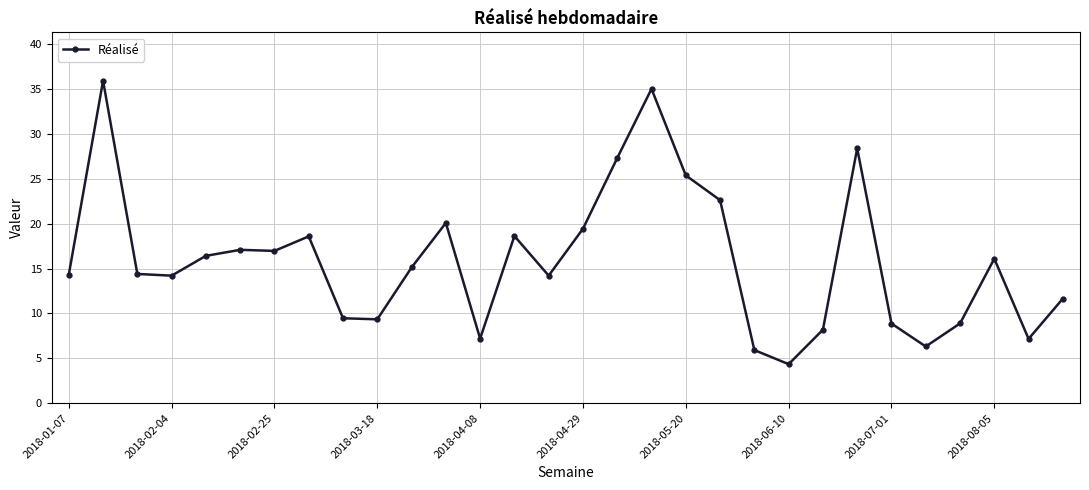

What is the sum of all values?

477.9